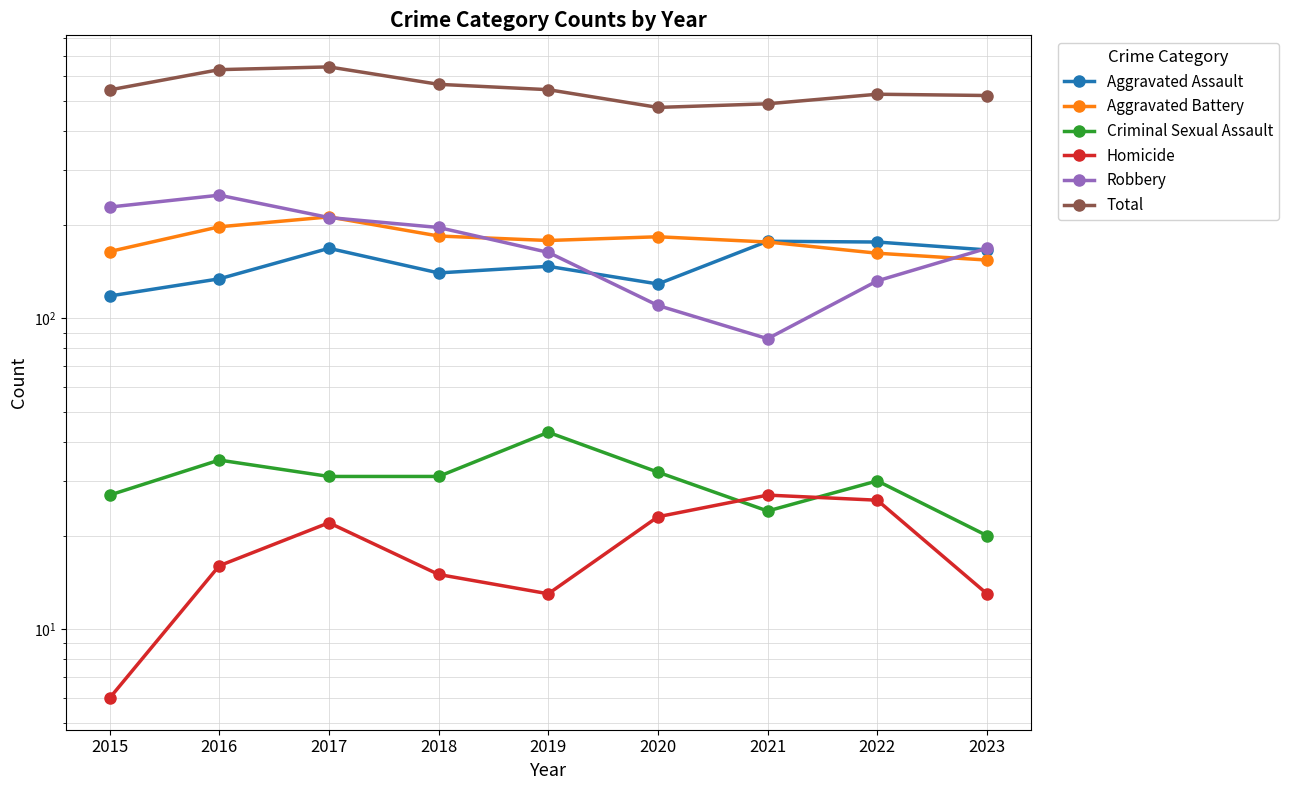

Where is Aggravated Assault nearest to the value 147?

2019